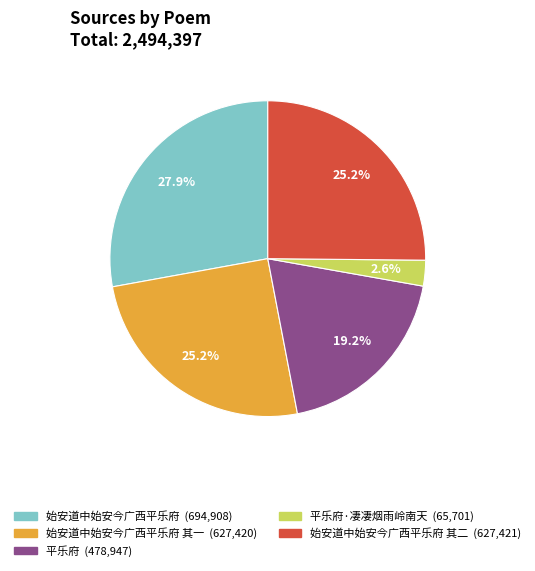

Does any single category account for the majority?

No